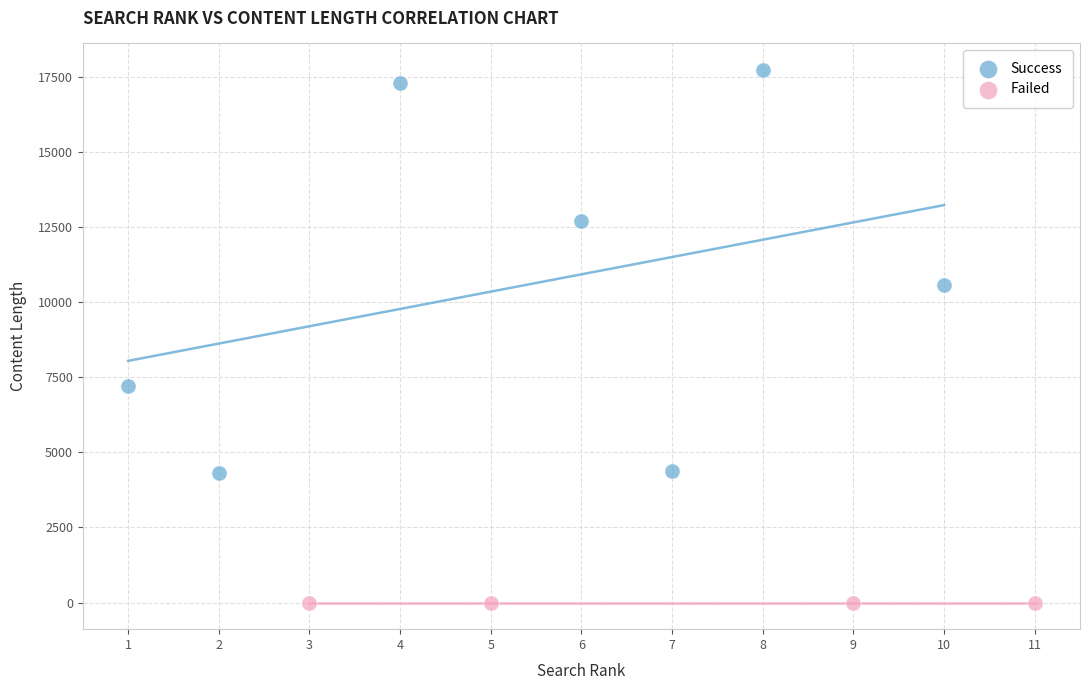

Which series contains the highest Y value?

Success